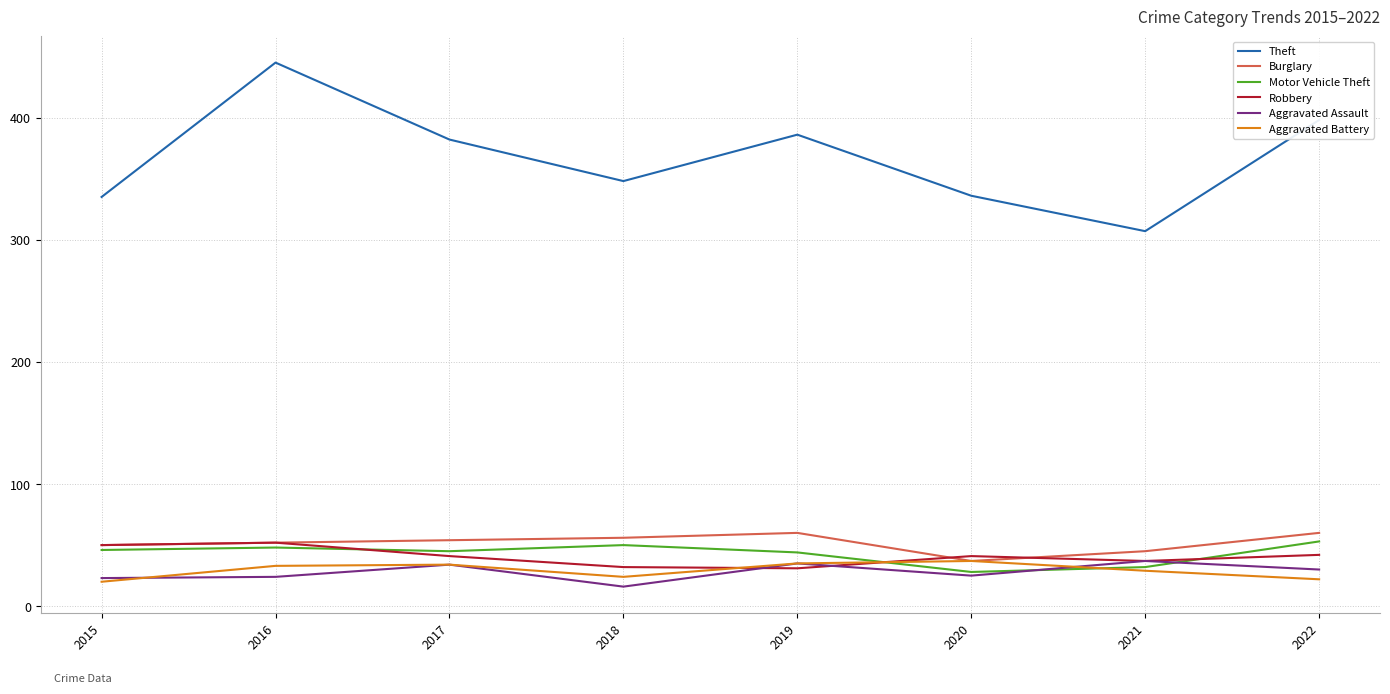

What is the total value across all series at 2021?

487